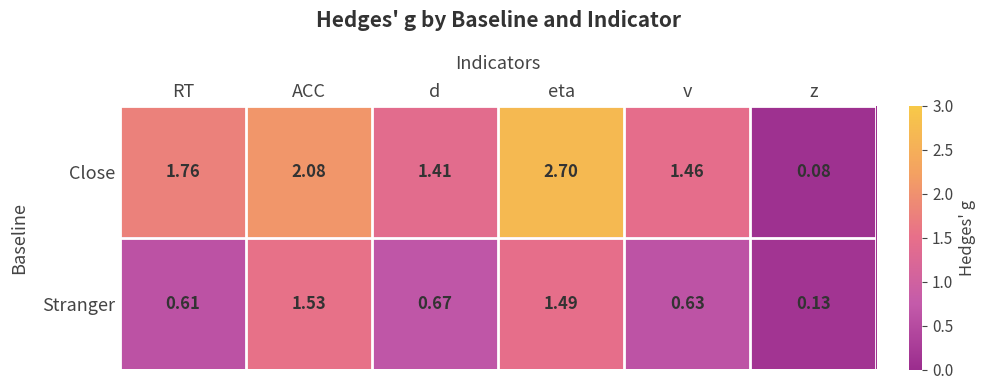

At which label is Stranger closest to 0?

z